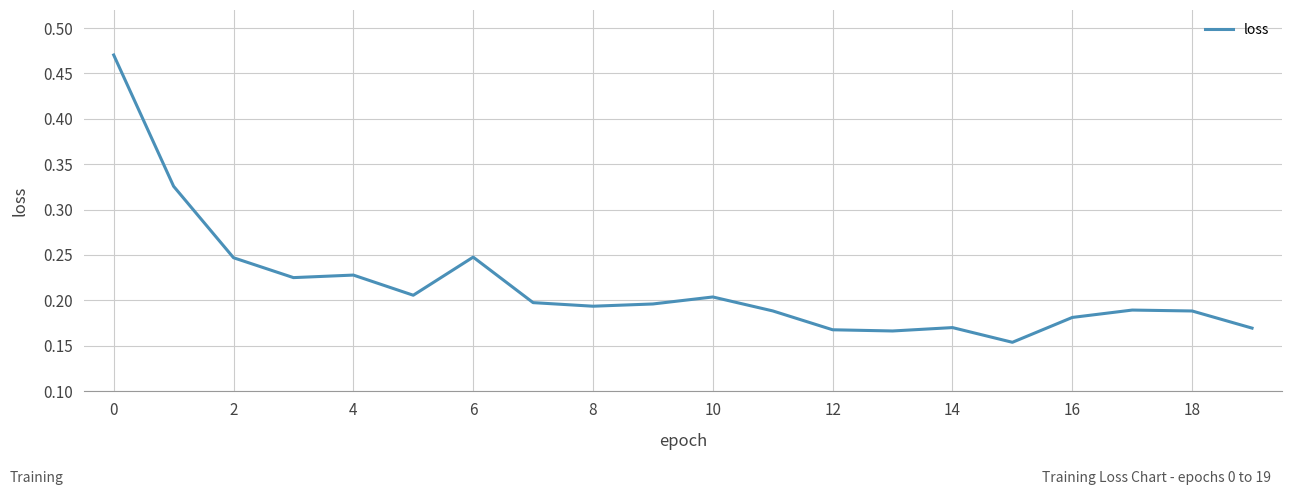

Reading left to right, list all the values displayed in this chart.

0.5	0.3	0.2	0.2	0.2	0.2	0.2	0.2	0.2	0.2	0.2	0.2	0.2	0.2	0.2	0.2	0.2	0.2	0.2	0.2